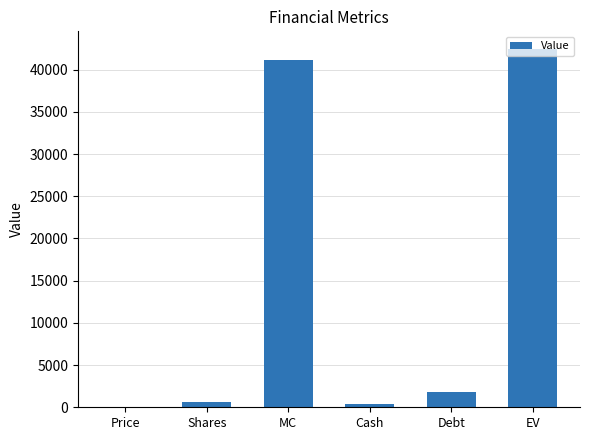

What is the sum of all values?

86363.2